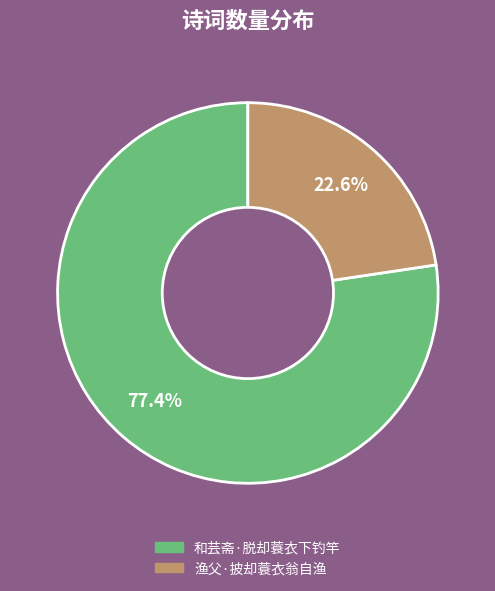

What is the ratio of the value at 渔父·披却蓑衣翁自渔 to the value at 和芸斋·脱却蓑衣下钓竿?

0.3